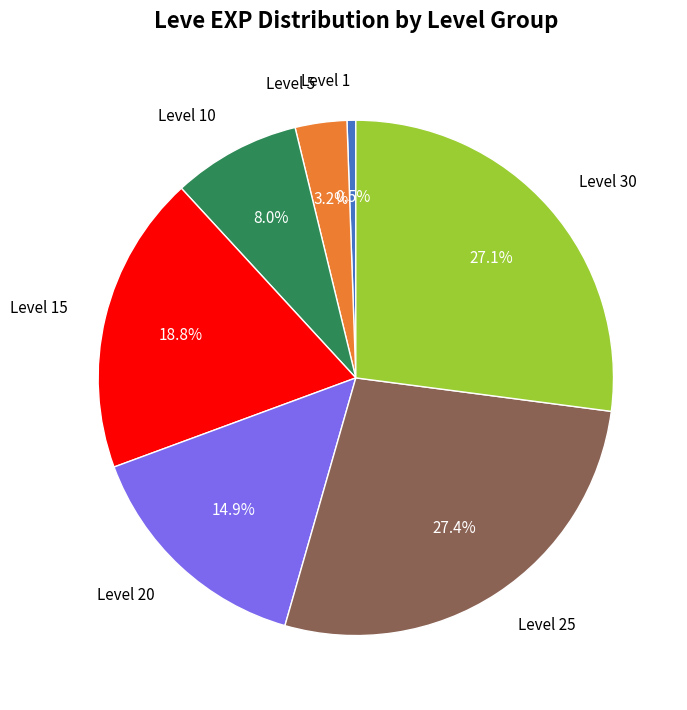

How many slices are in this pie chart?

7